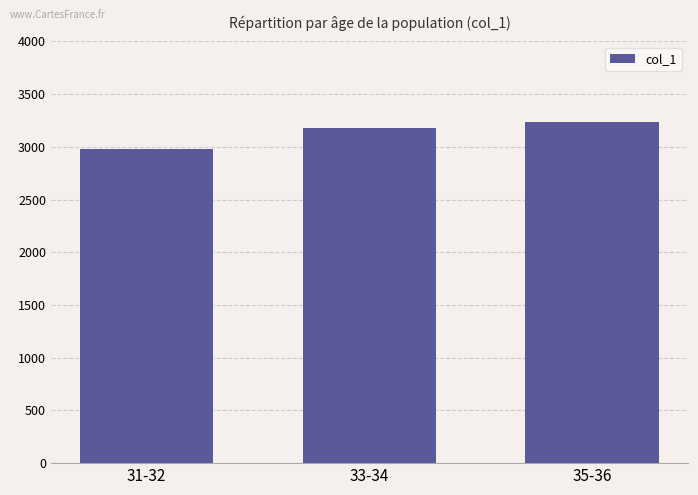

Are the bars horizontal?

No